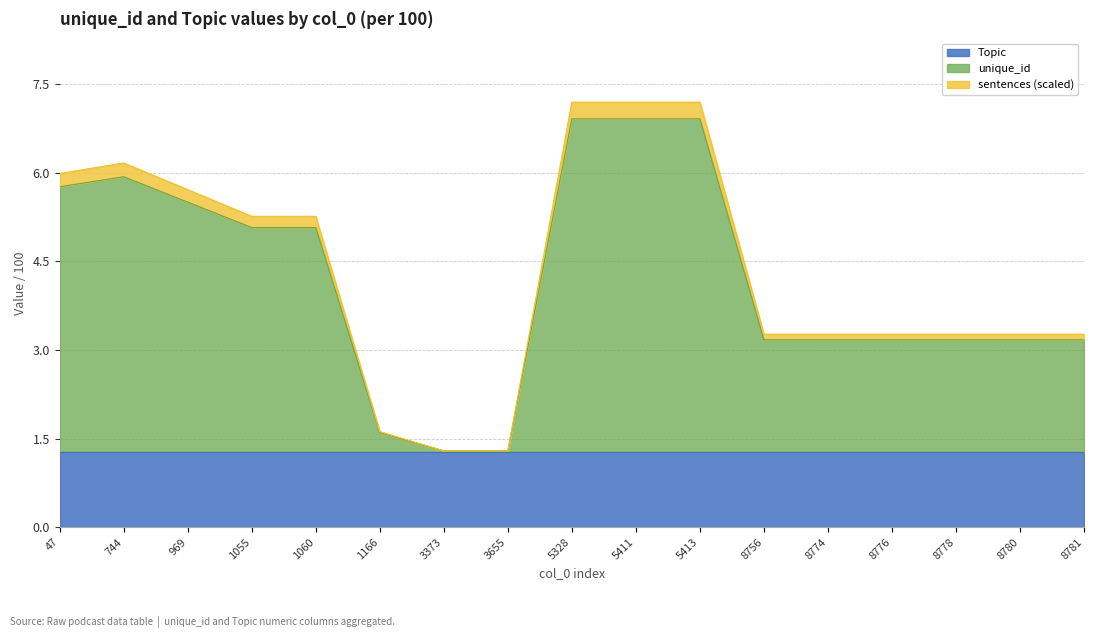

The value of Topic at 5411 is 0.7. True or false?

False